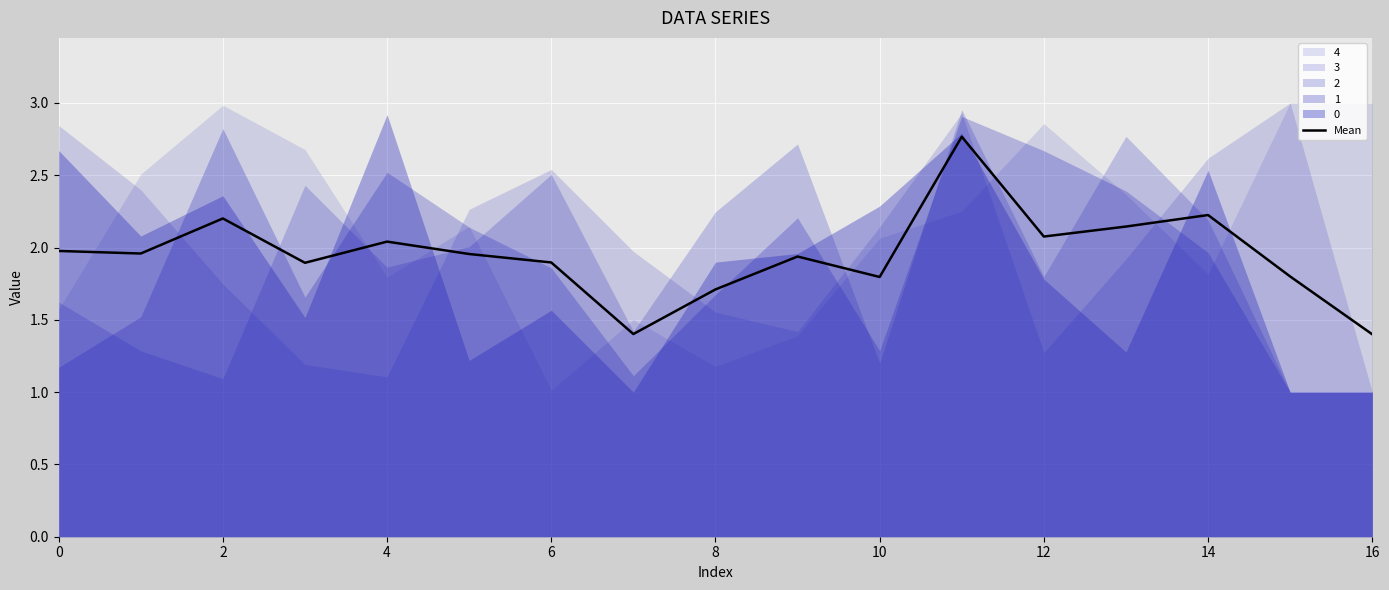

Is it true that Mean equals 2.8 at 6?

False